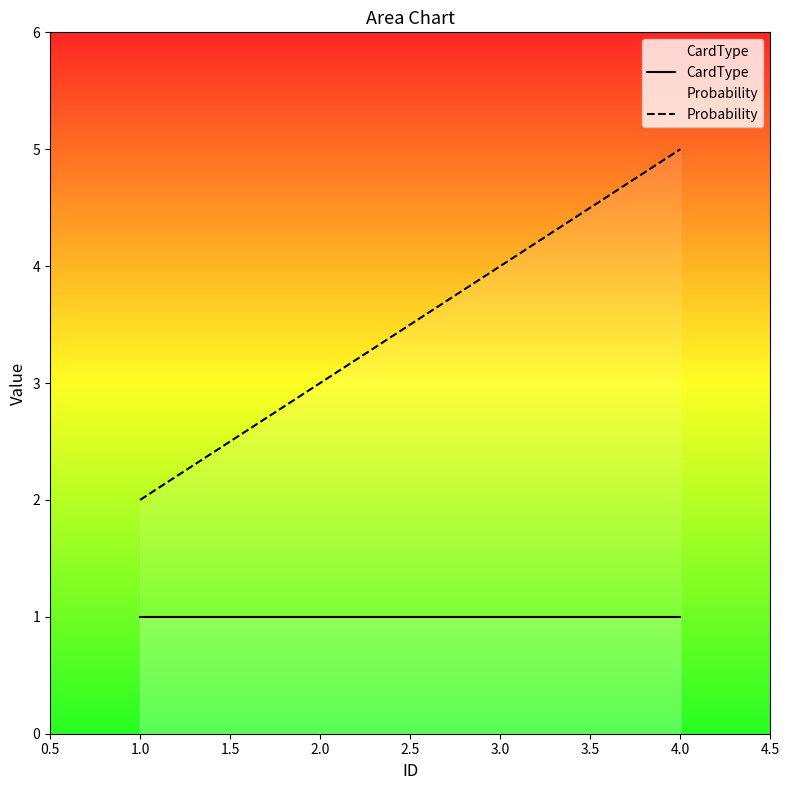

What is the difference between the Probability values at 3.0 and 4.0?

1